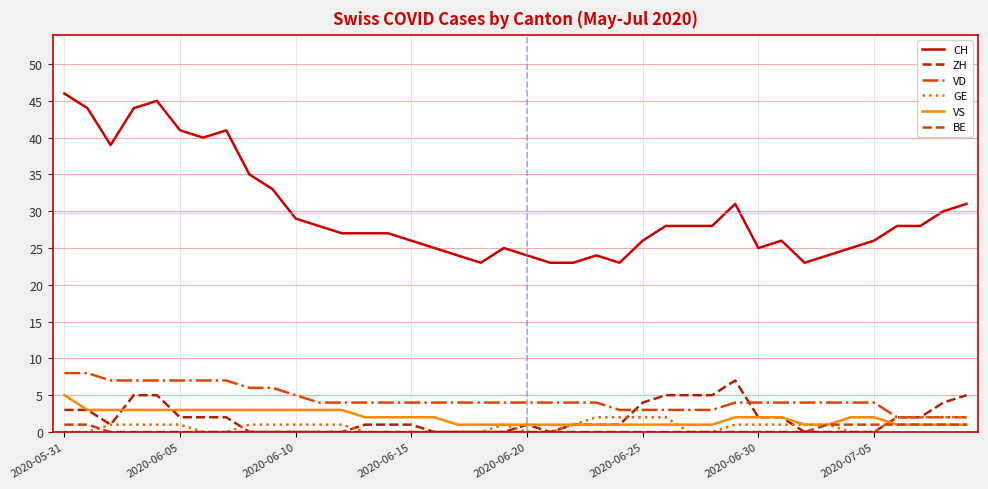

Which series has the widest spread of values?

CH